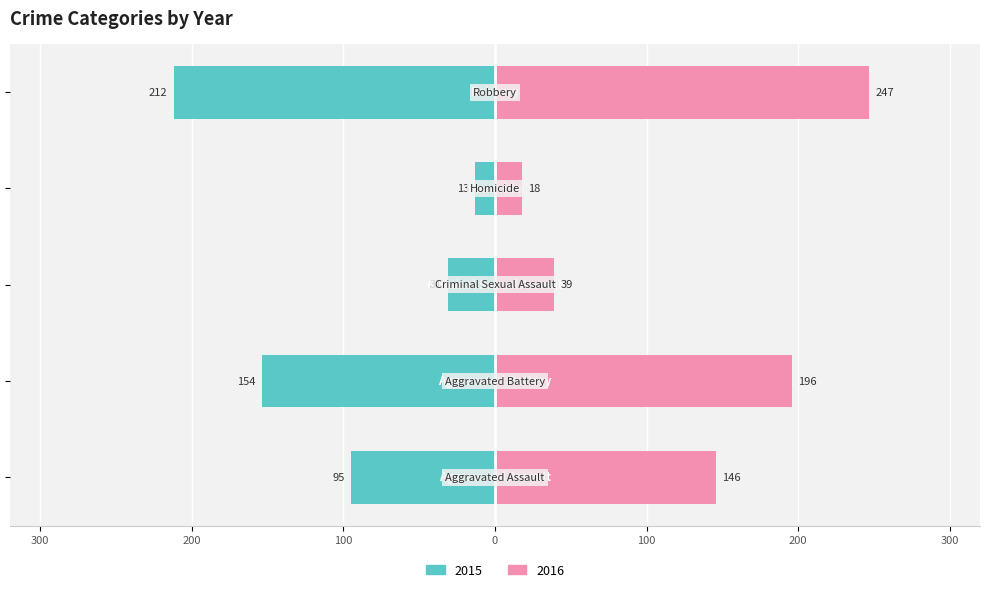

The 2015 series shows 3 at Homicide. True or false?

False